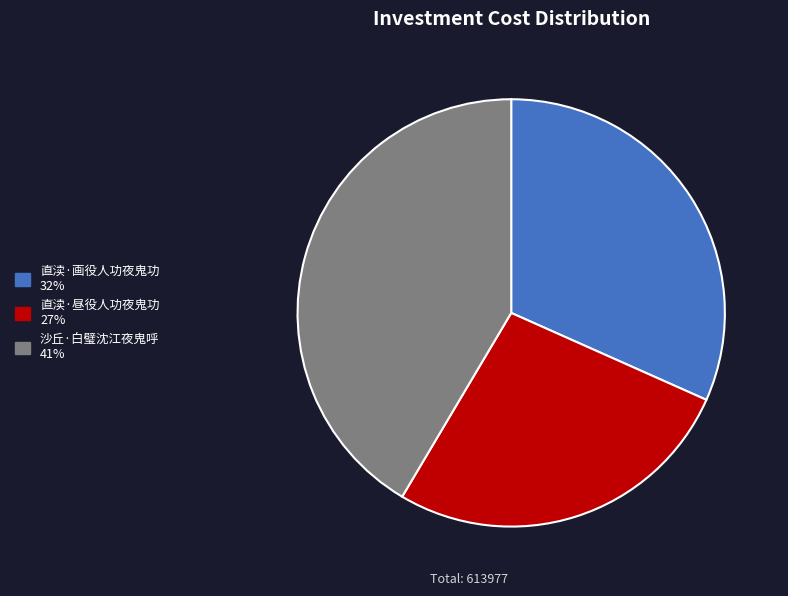

What is the smallest slice in the pie chart?

直渎·昼役人功夜鬼功